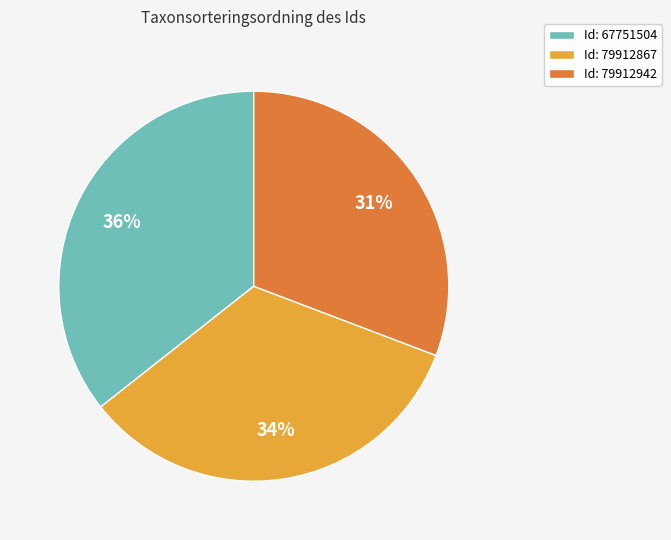

Approximately how many times larger is the value at Id: 67751504 compared to Id: 79912867?

1.1